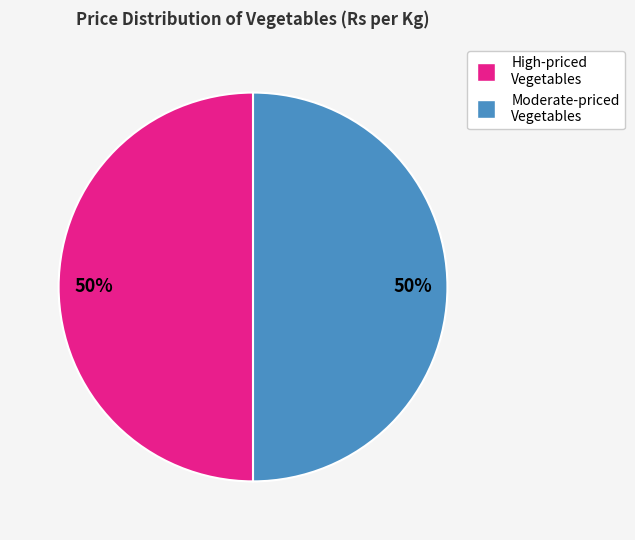

To the nearest percent, what is the average slice percentage?

50%